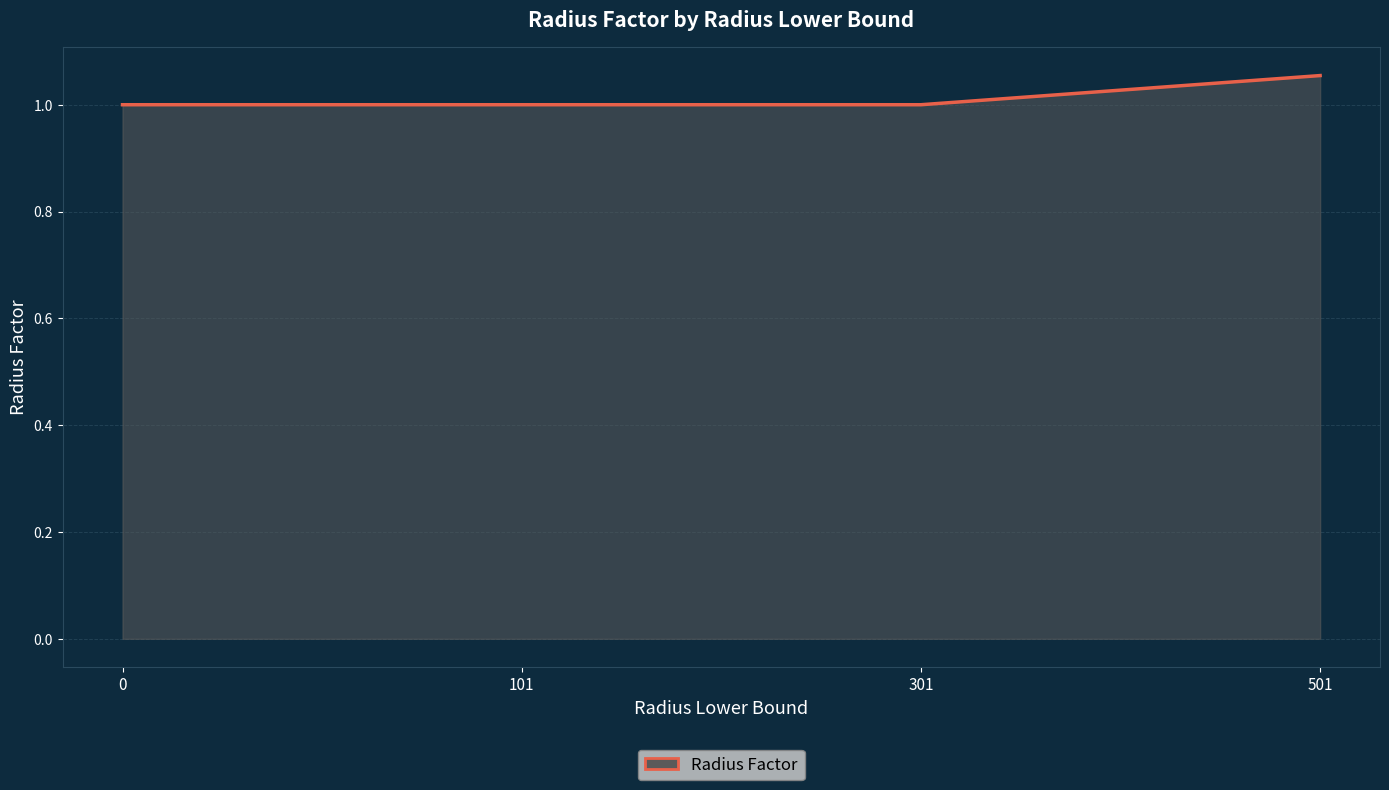

What is the change in value from 301 to 501?

+0.1